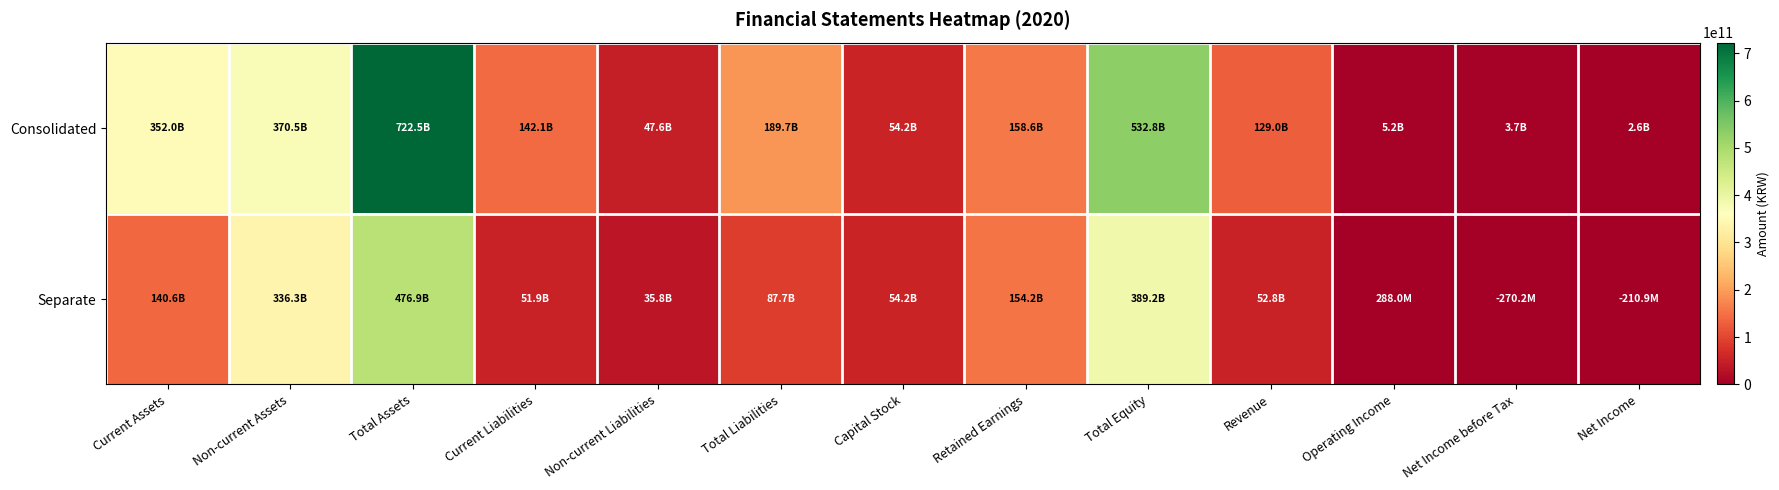

What is the maximum value shown in the chart?

722473719479